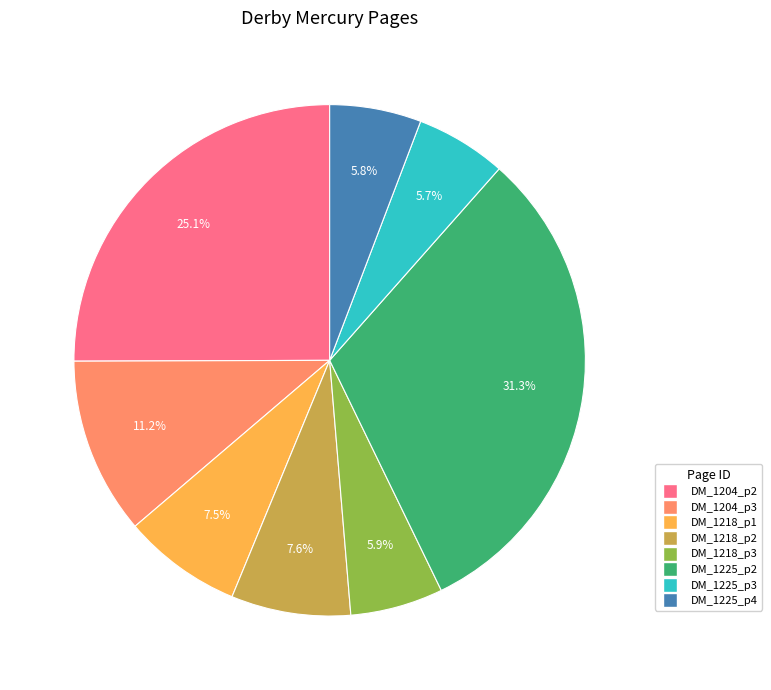

Is there any slice that represents more than half of the pie?

No